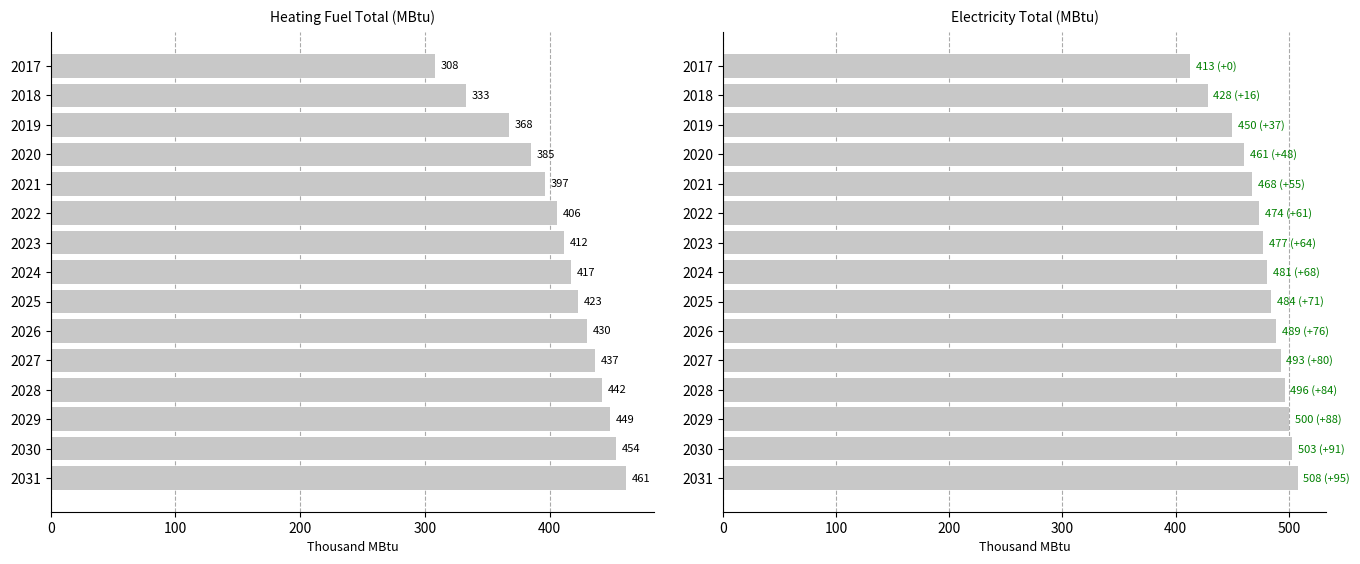

What is the value of the Total Heating Fuel bar at the 3rd from the left?

367.7